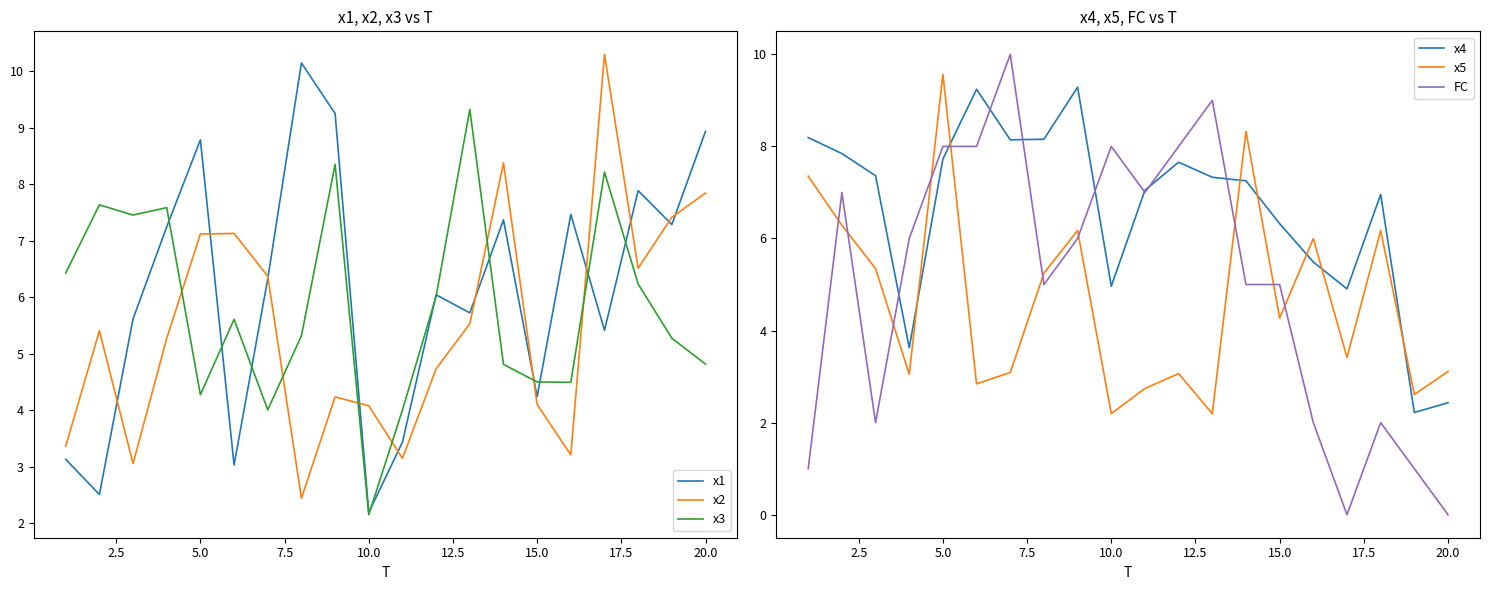

What is the value of the FC point at the 6th from the left?

8.0